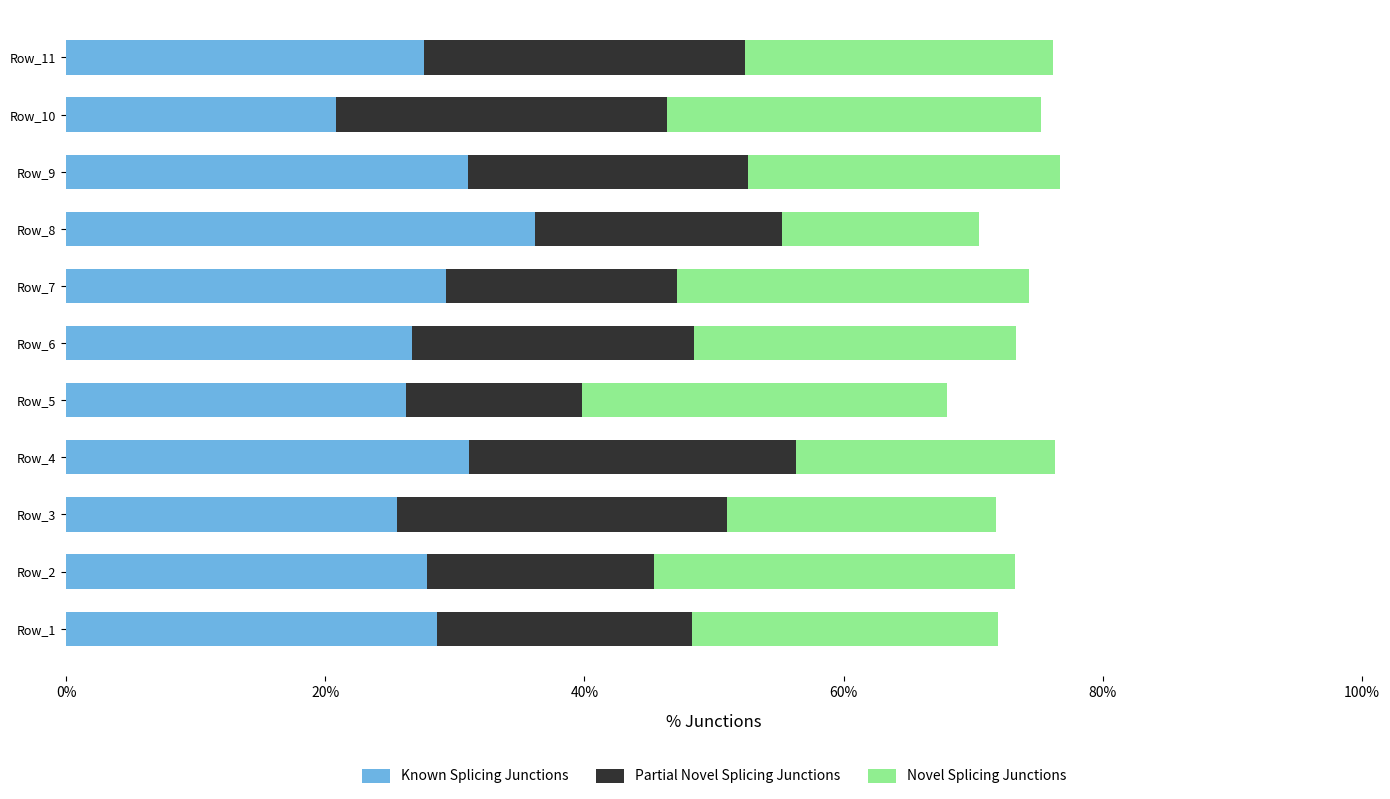

What is the highest value of the Known Splicing Junctions series?

36.2